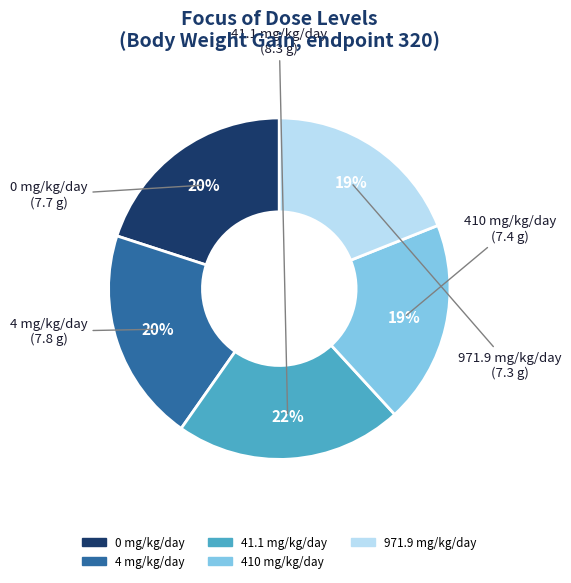

Combined, do 971.9 mg/kg/day and 4 mg/kg/day account for over 50%?

No